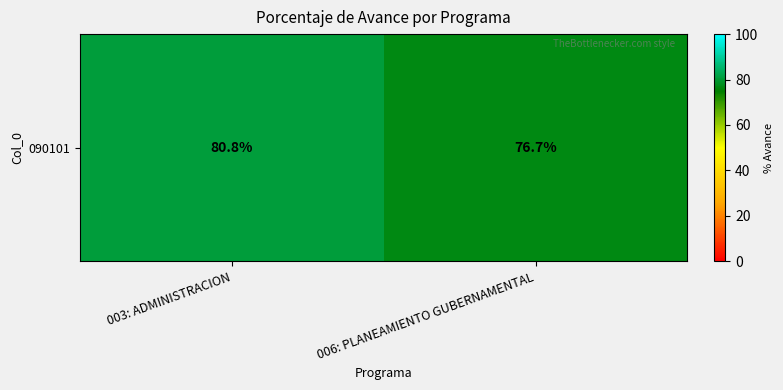

What is the sum of the values at 003: ADMINISTRACION and 006: PLANEAMIENTO GUBERNAMENTAL?

157.5